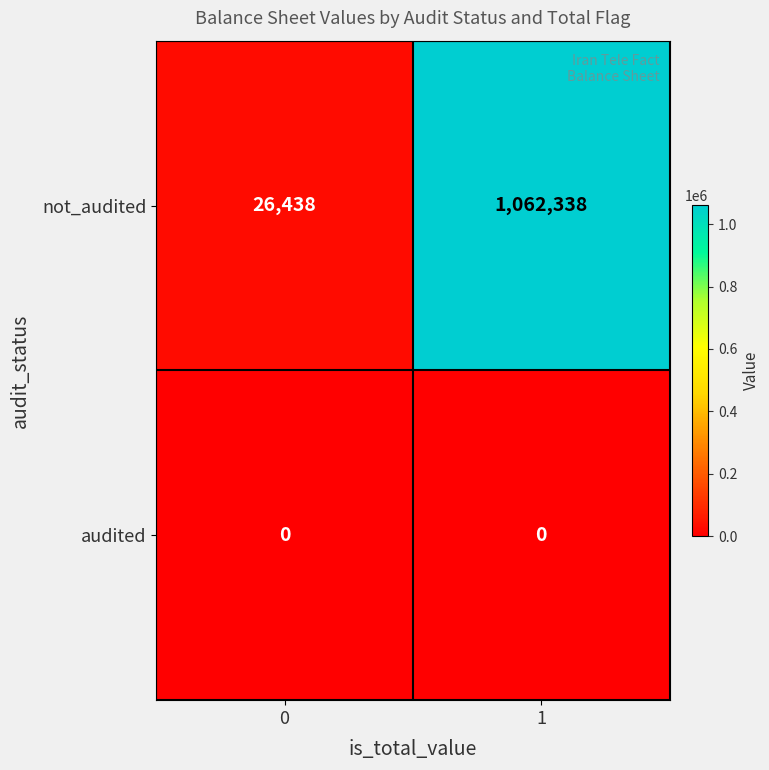

List the series in order of their overall mean, lowest first.

audited, not_audited